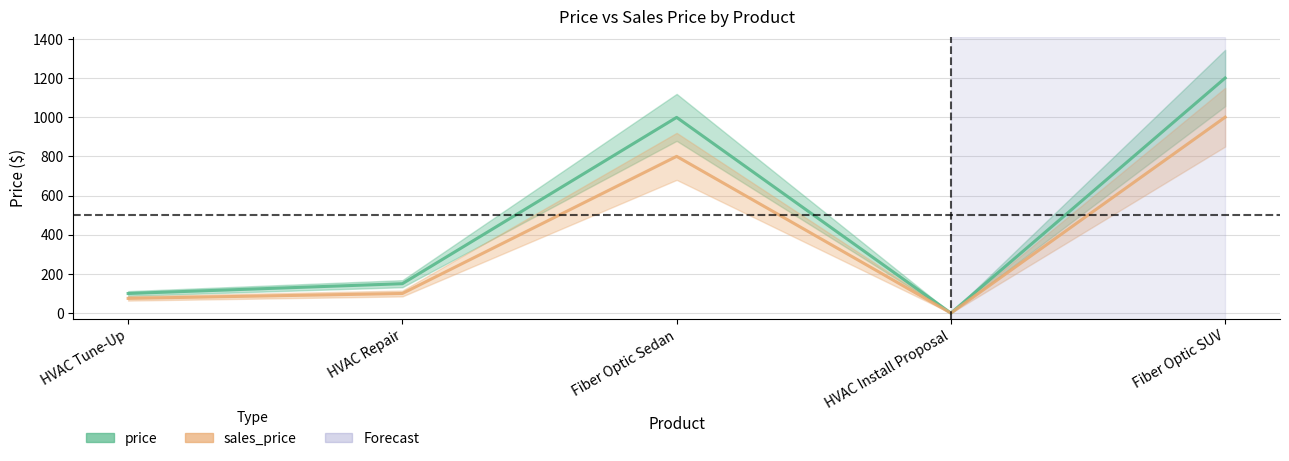

What are all the series names shown in the legend?

price, sales_price